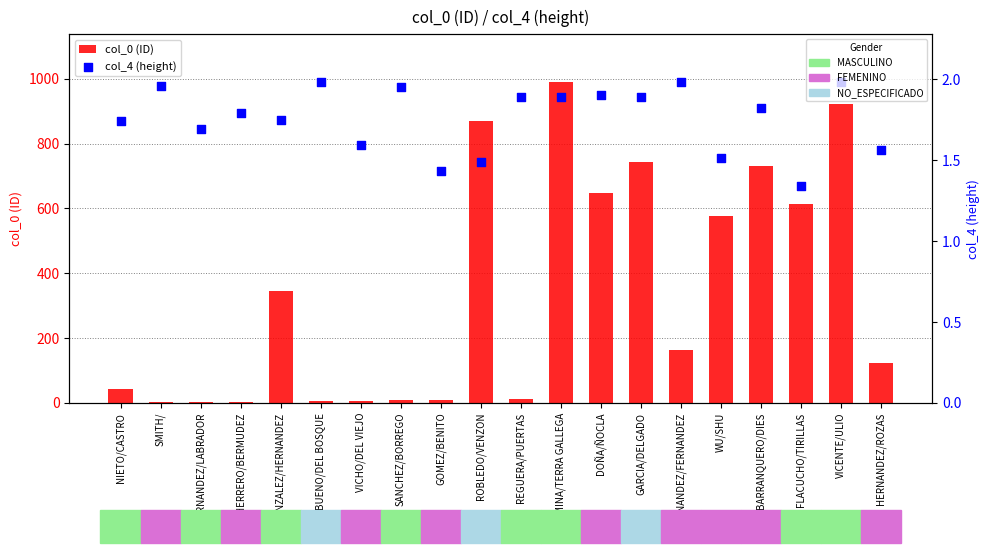

Which series has the largest total across all categories?

col_0 (ID)